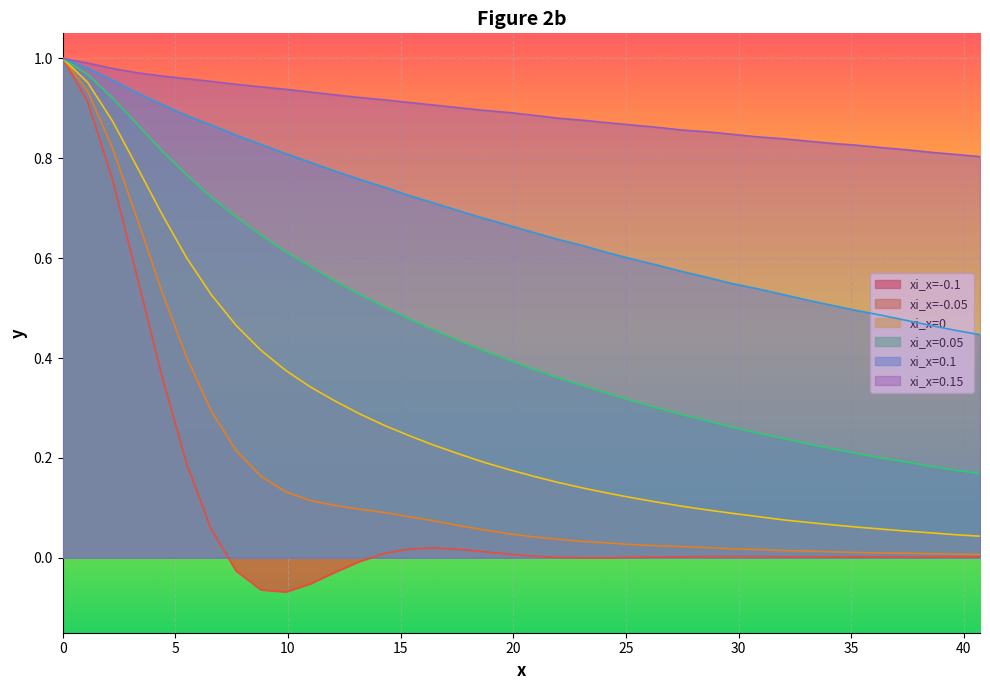

What is the difference between the second highest and second lowest values in the xi_x=0.05 series?

0.8